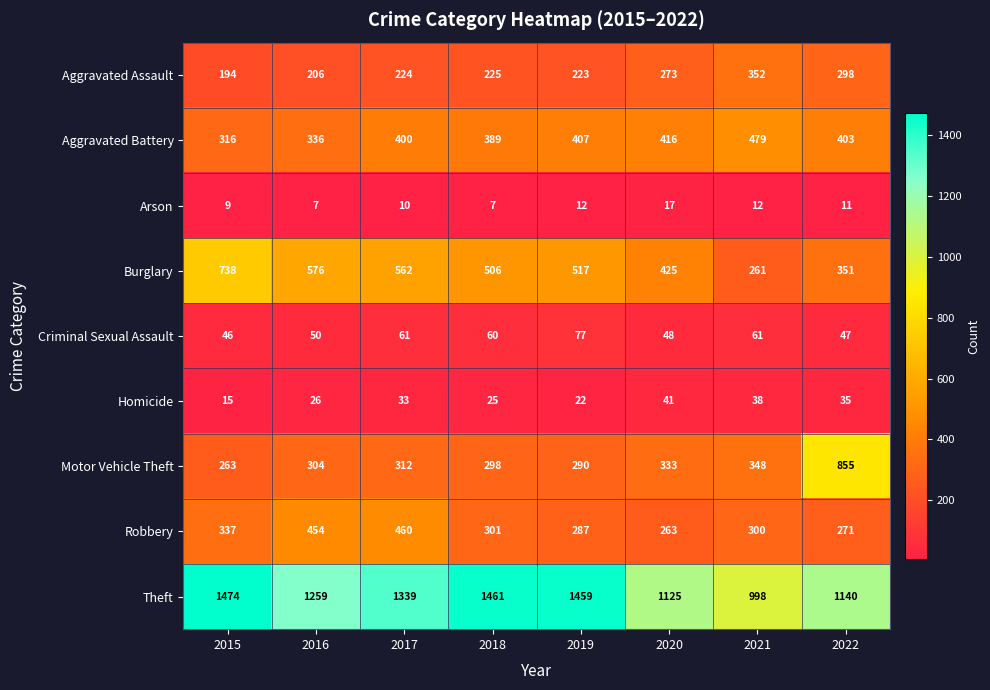

What is the smallest value displayed?

7